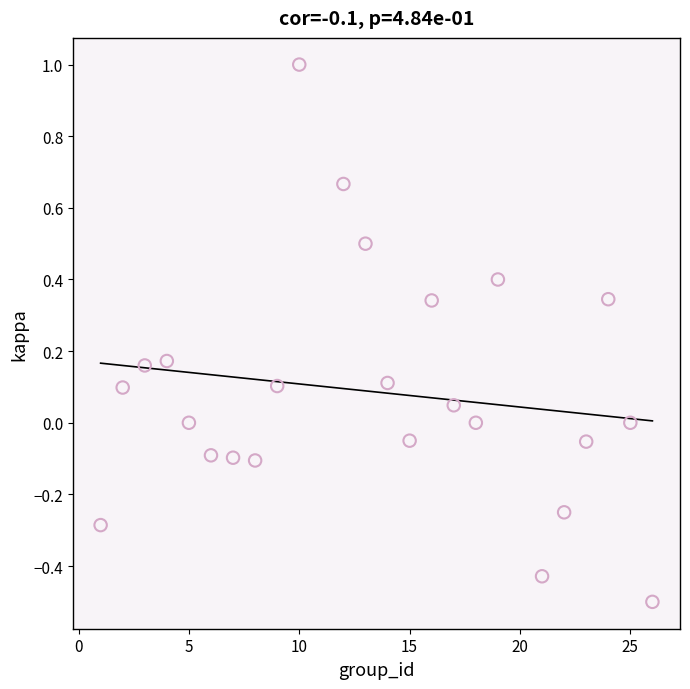

What is the range of Y values (max minus min)?

1.5